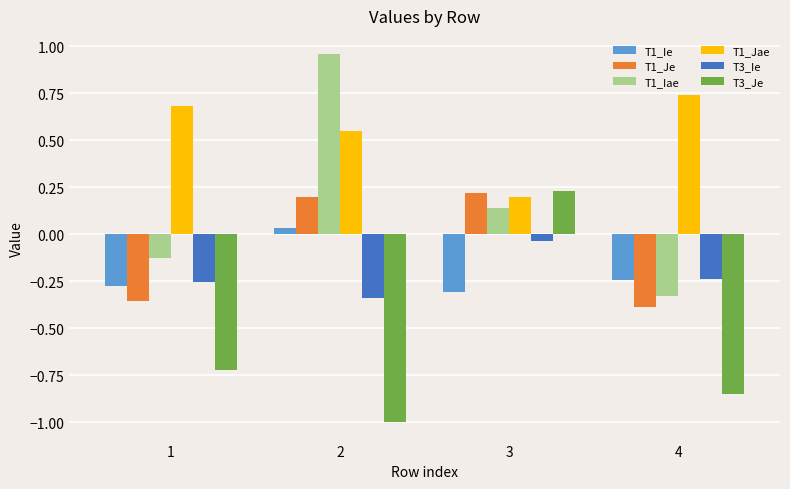

Between 2 and 4, which series saw the biggest shift?

T1_Iae